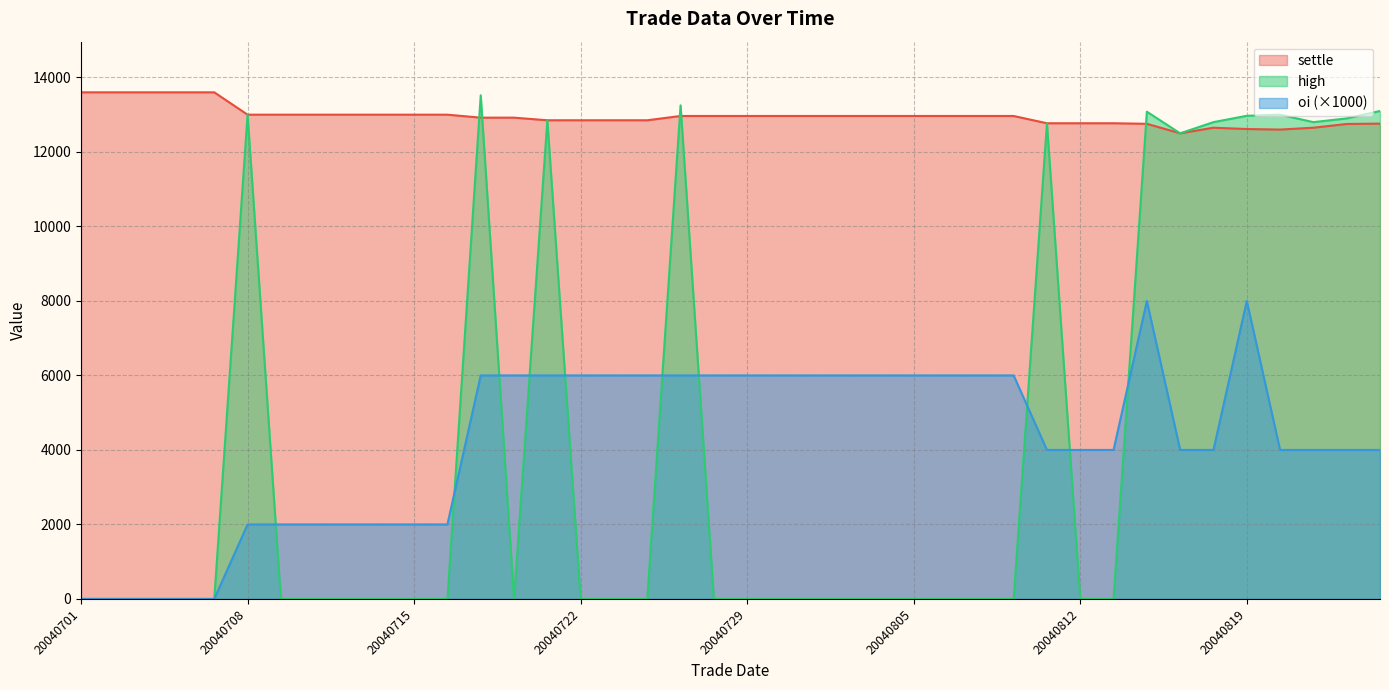

Reading right to left, list all the values displayed in this chart.

settle: 20040825=12760	20040824=12750	20040823=12650	20040820=12600	20040819=12615	20040818=12650	20040817=12500	20040816=12755	20040813=12770	20040812=12770	20040811=12770	20040810=12965	20040809=12965	20040806=12965	20040805=12965	20040804=12965	20040803=12965	20040802=12965	20040730=12965	20040729=12965	20040728=12965	20040727=12965	20040726=12850	20040723=12850	20040722=12850	20040721=12850	20040720=12920	20040719=12920	20040716=13000	20040715=13000	20040714=13000	20040713=13000	20040712=13000	20040709=13000	20040708=13000	20040707=13600	20040706=13600	20040705=13600	20040702=13600	20040701=13600
high: 20040825=13100	20040824=12900	20040823=12800	20040820=13000	20040819=12970	20040818=12800	20040817=12500	20040816=13080	20040813=0	20040812=0	20040811=12770	20040810=0	20040809=0	20040806=0	20040805=0	20040804=0	20040803=0	20040802=0	20040730=0	20040729=0	20040728=0	20040727=13250	20040726=0	20040723=0	20040722=0	20040721=12850	20040720=0	20040719=13520	20040716=0	20040715=0	20040714=0	20040713=0	20040712=0	20040709=0	20040708=13000	20040707=0	20040706=0	20040705=0	20040702=0	20040701=0
oi: 20040825=4000	20040824=4000	20040823=4000	20040820=4000	20040819=8000	20040818=4000	20040817=4000	20040816=8000	20040813=4000	20040812=4000	20040811=4000	20040810=6000	20040809=6000	20040806=6000	20040805=6000	20040804=6000	20040803=6000	20040802=6000	20040730=6000	20040729=6000	20040728=6000	20040727=6000	20040726=6000	20040723=6000	20040722=6000	20040721=6000	20040720=6000	20040719=6000	20040716=2000	20040715=2000	20040714=2000	20040713=2000	20040712=2000	20040709=2000	20040708=2000	20040707=0	20040706=0	20040705=0	20040702=0	20040701=0